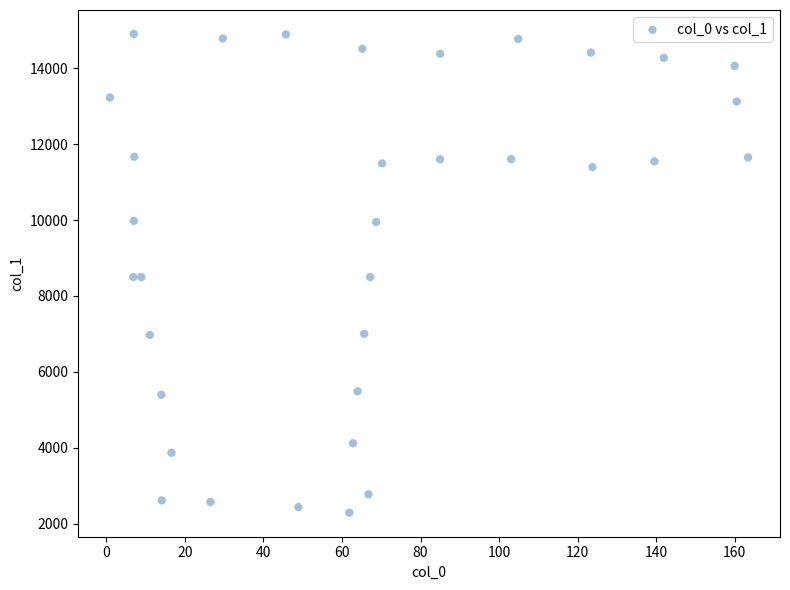

What is the range of Y values (max minus min)?

12627.5